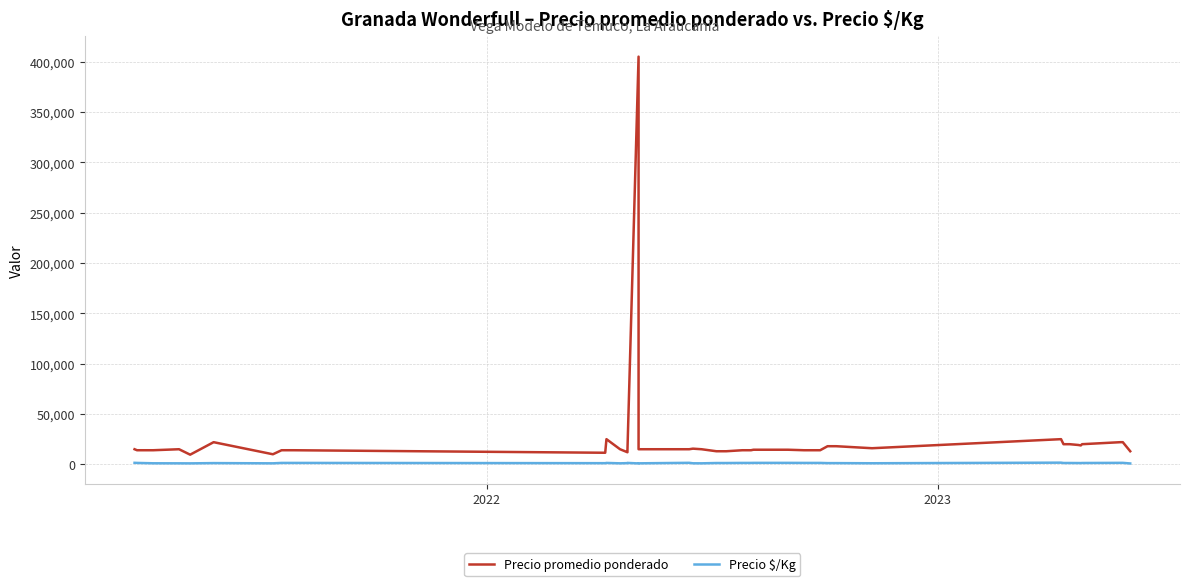

Which series has the largest total across all categories?

Precio promedio ponderado